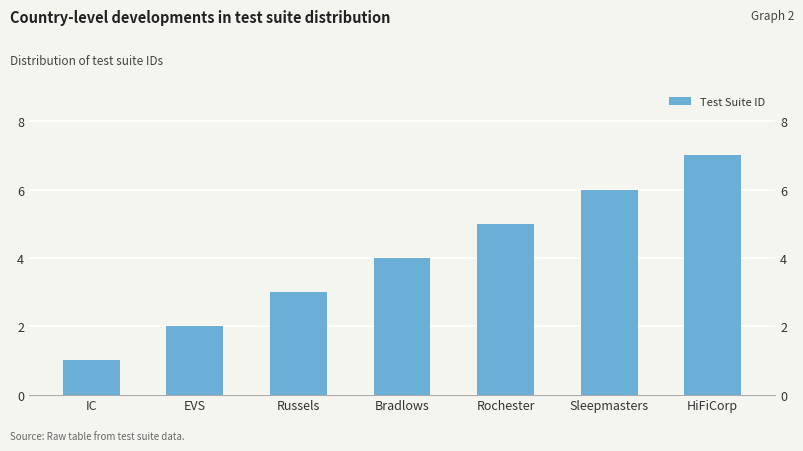

How many categories are shown in the chart?

7